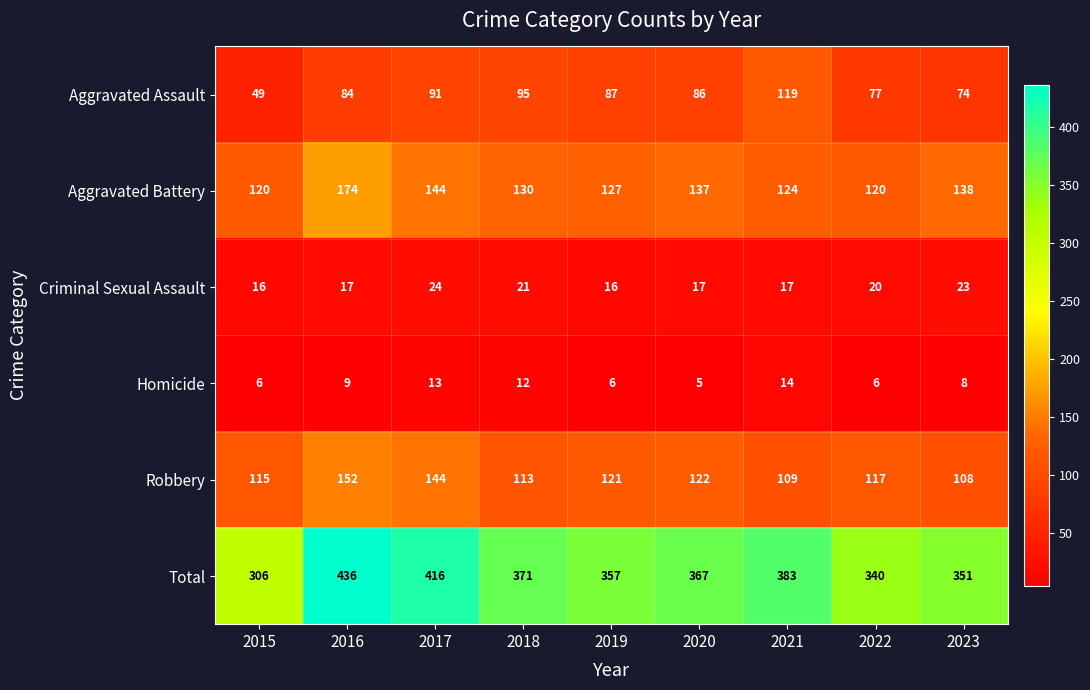

Count the number of data series in this chart.

6